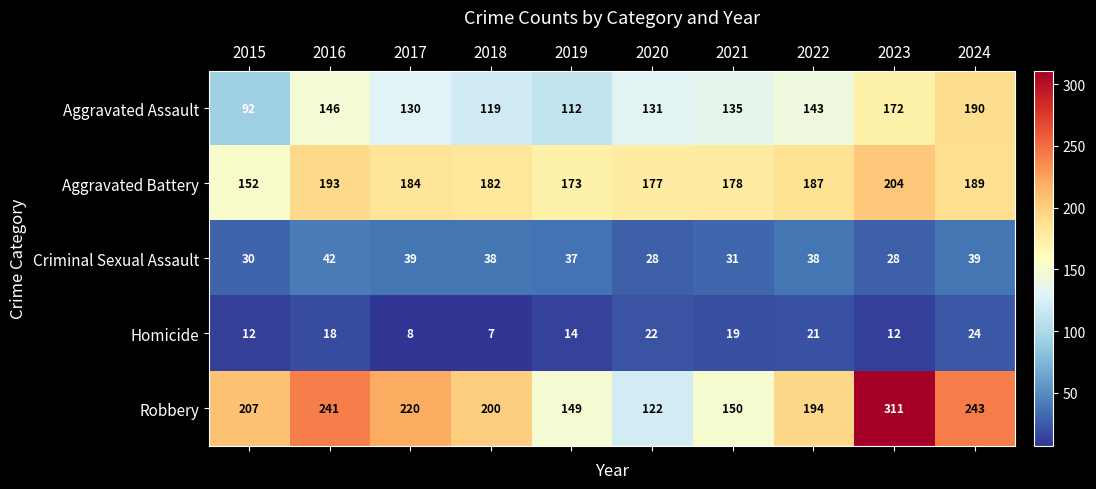

Which label corresponds to the largest value in the chart?

2023